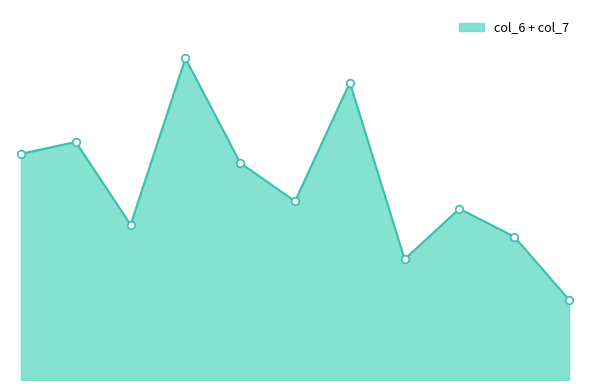

Is this an area chart (filled region under the line)?

Yes